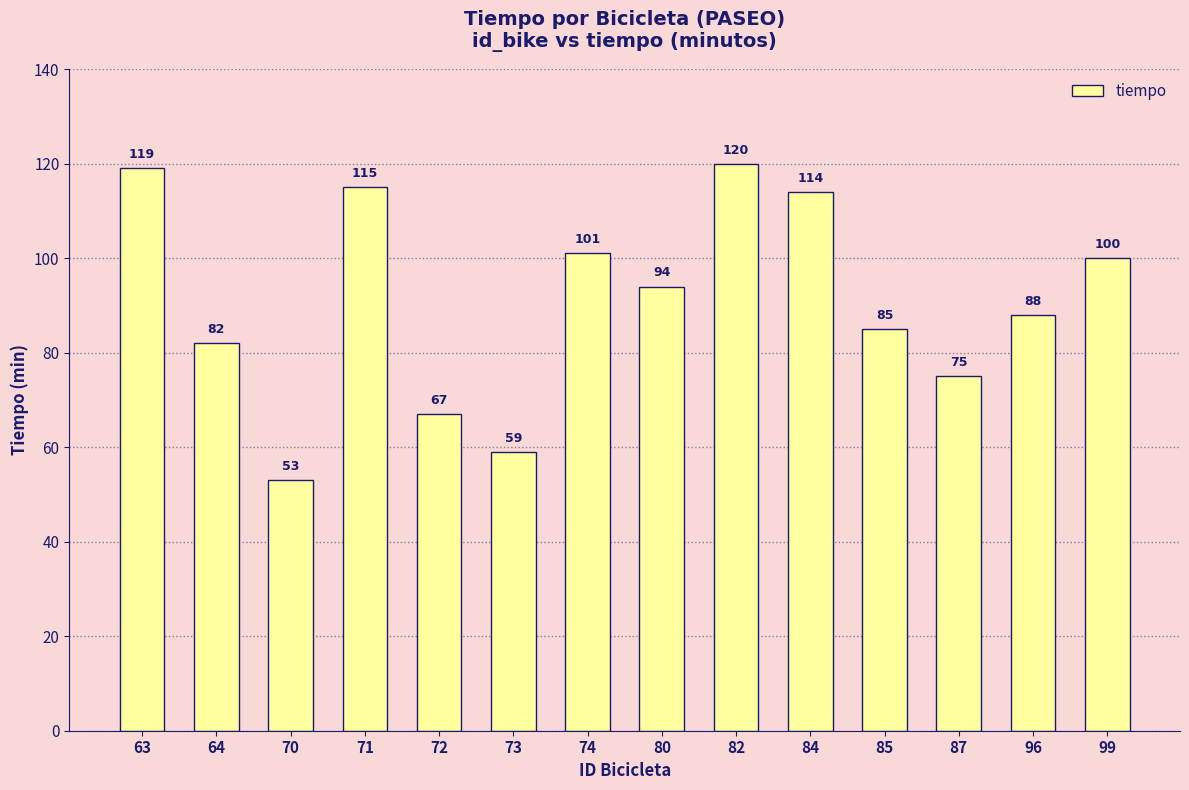

What is the sum of the values at 80 and 70?

147